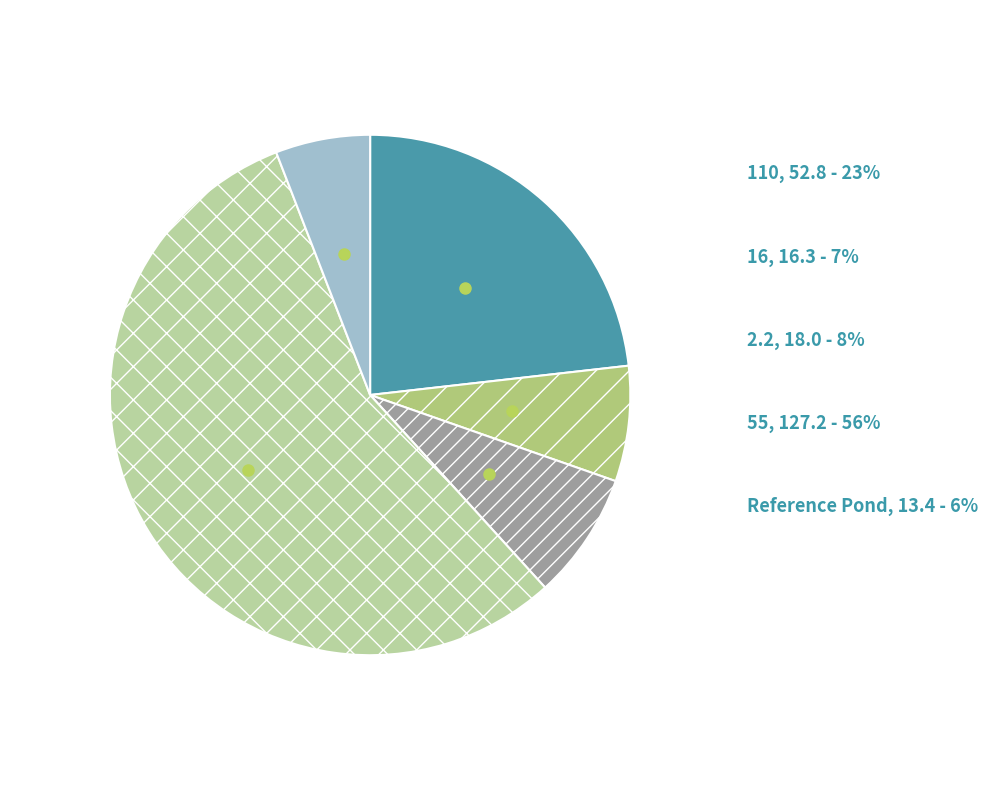

How many segments does this pie chart have?

5